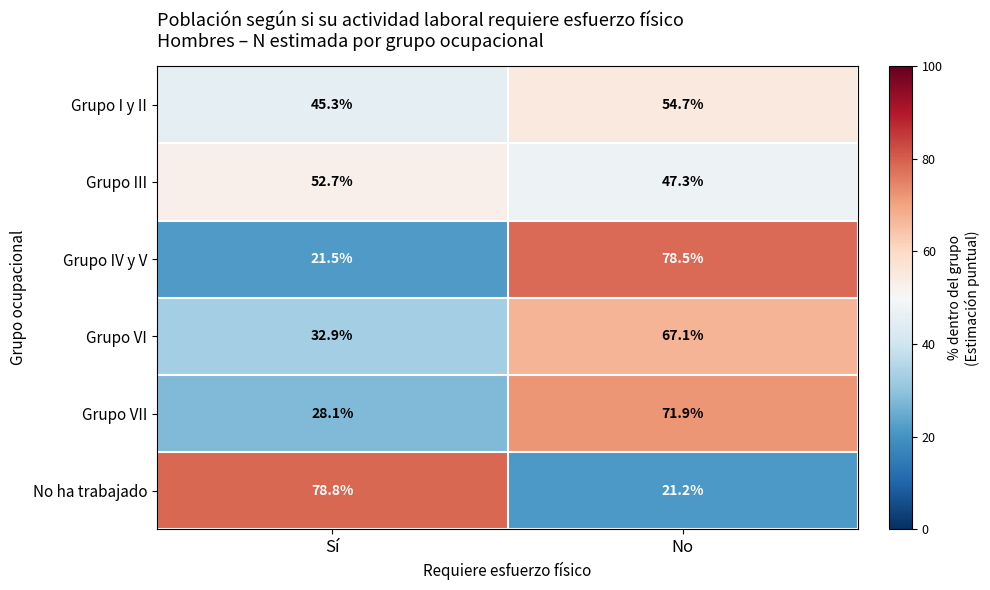

How many data points does each series have?

2